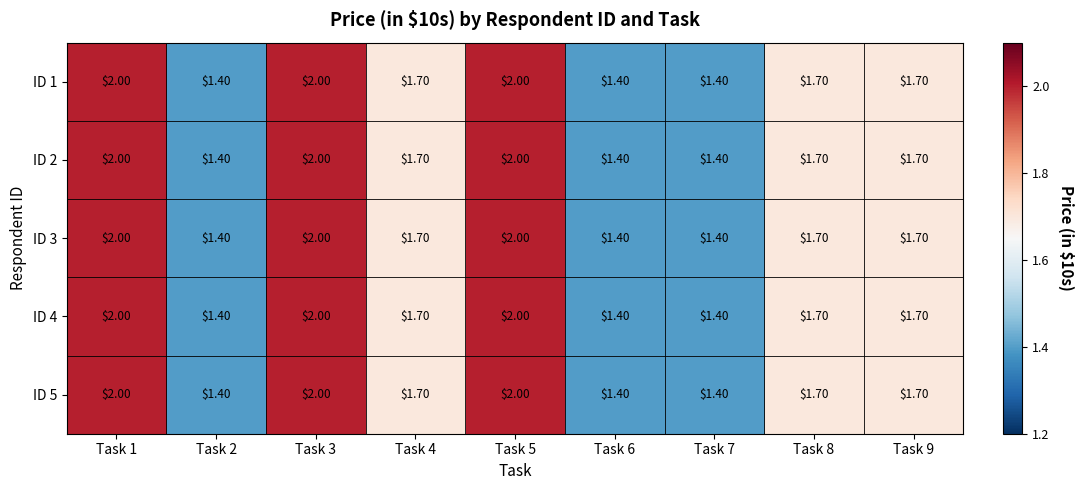

What is the sum of the ID 4 values at Task 4 and Task 9?

3.4